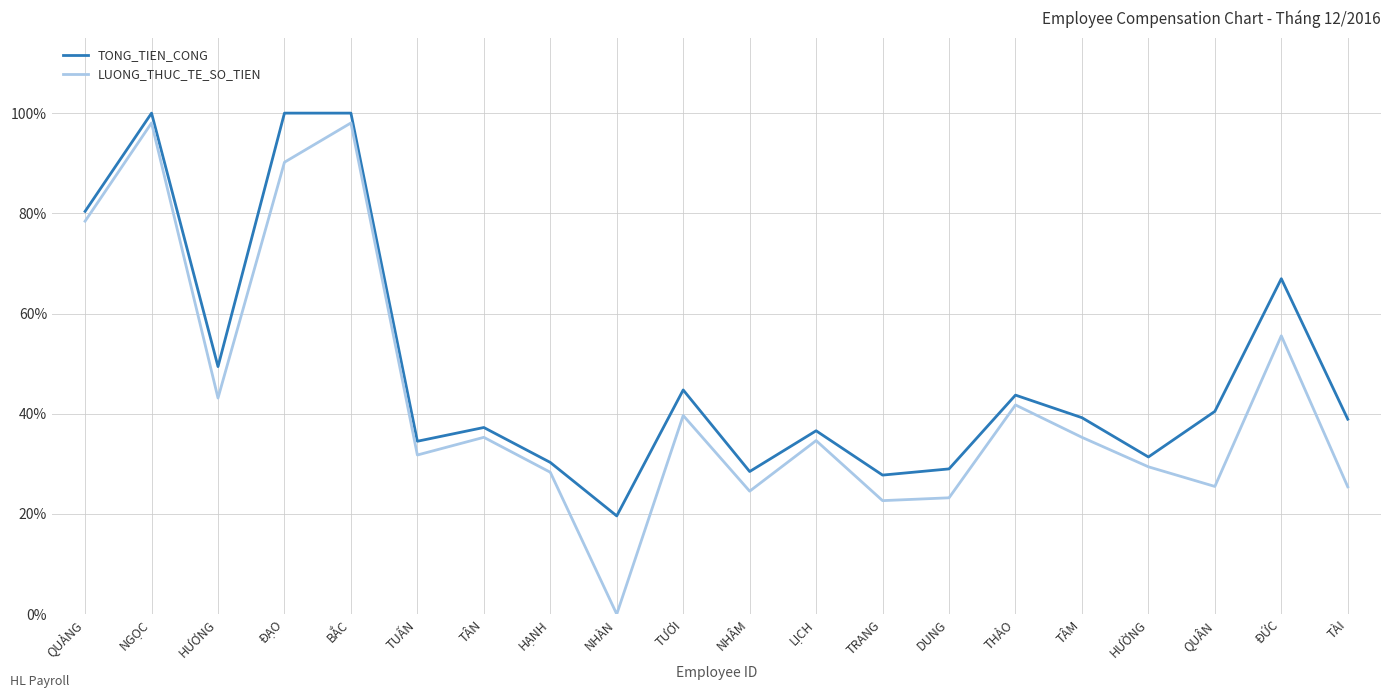

How many interior local peaks does the LUONG_THUC_TE_SO_TIEN series have?

7